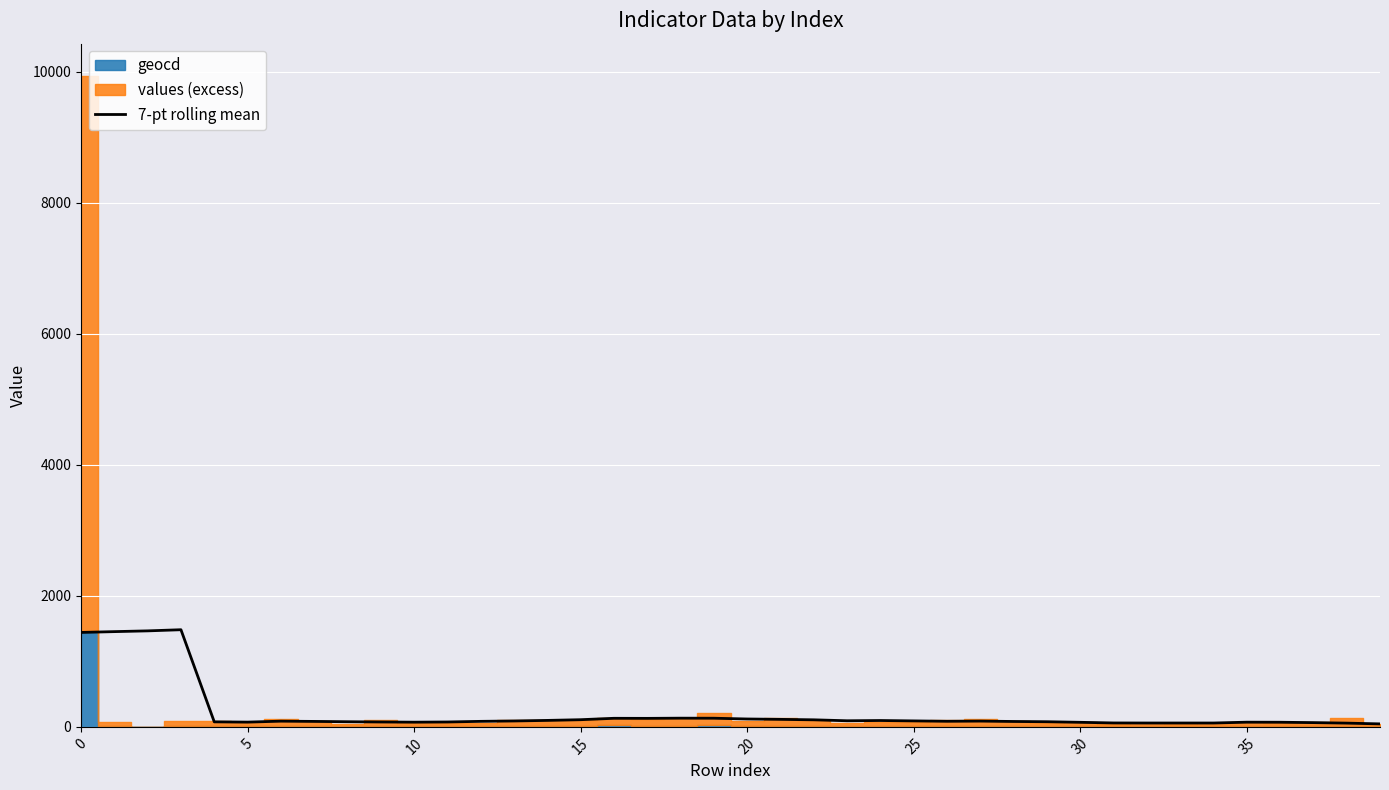

What is the maximum value for 7-pt rolling mean?

1482.6